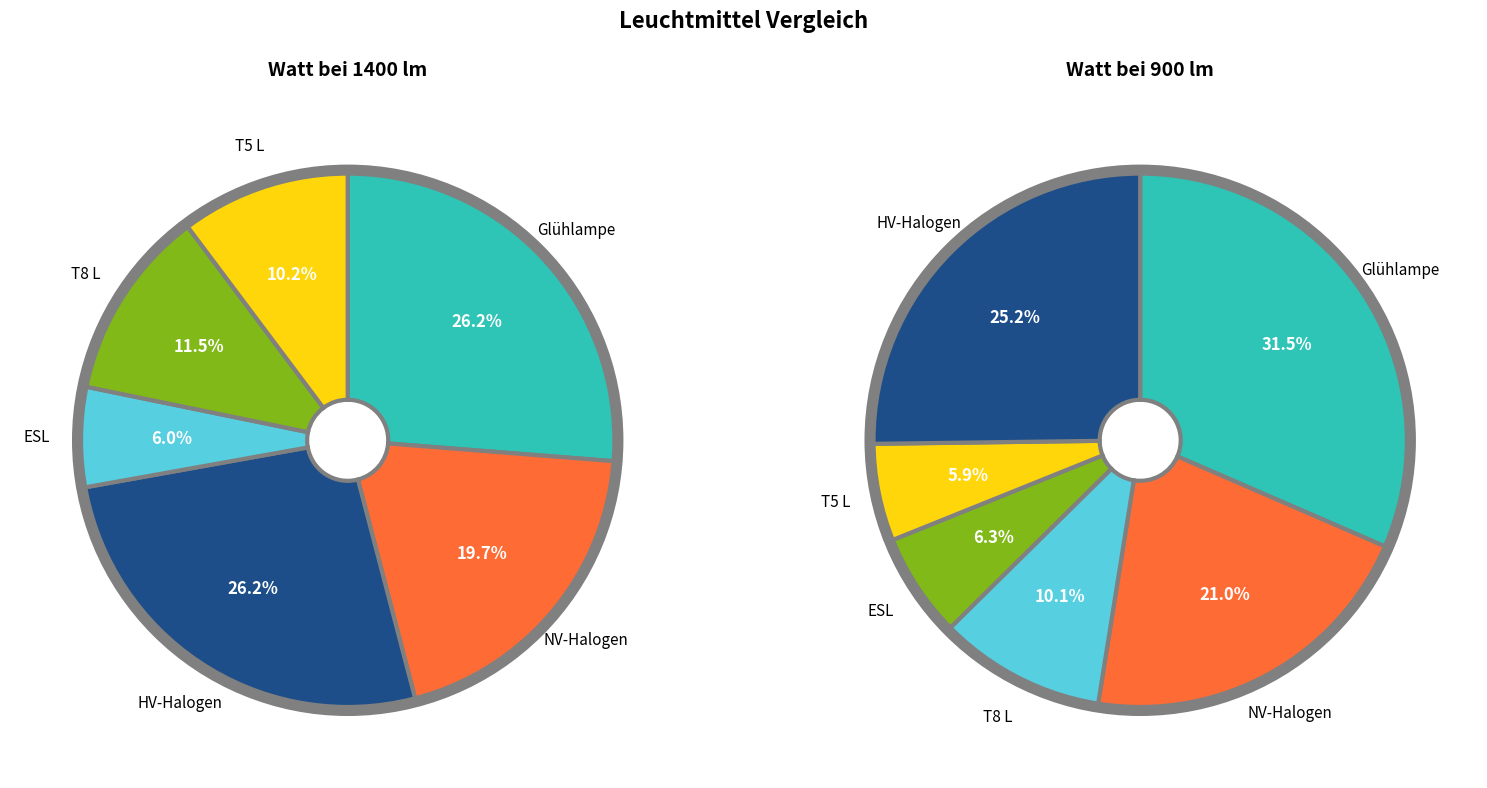

To the nearest percent, what is the difference between the NV-Halogen and T8 L slice percentages?

8%